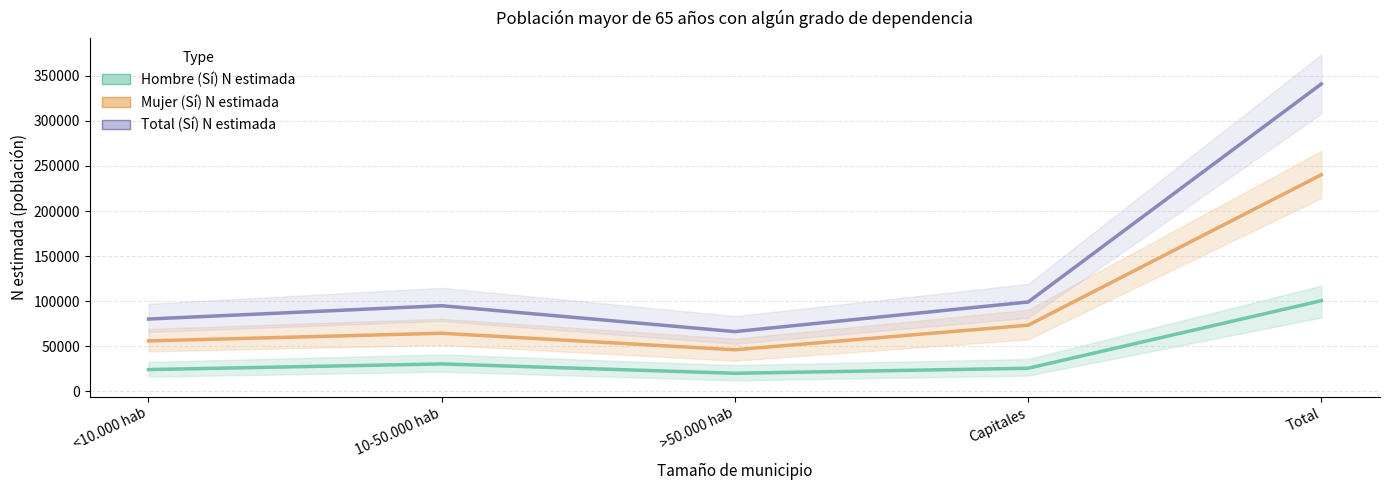

Between >50.000 hab and Capitales, which series saw the biggest shift?

Total (Sí) N estimada